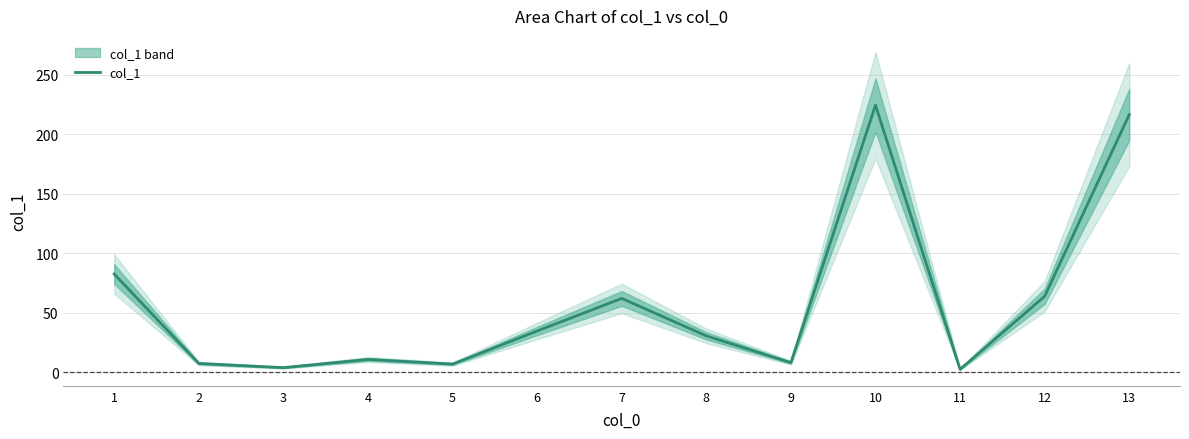

Does the chart have visible grid lines?

Yes